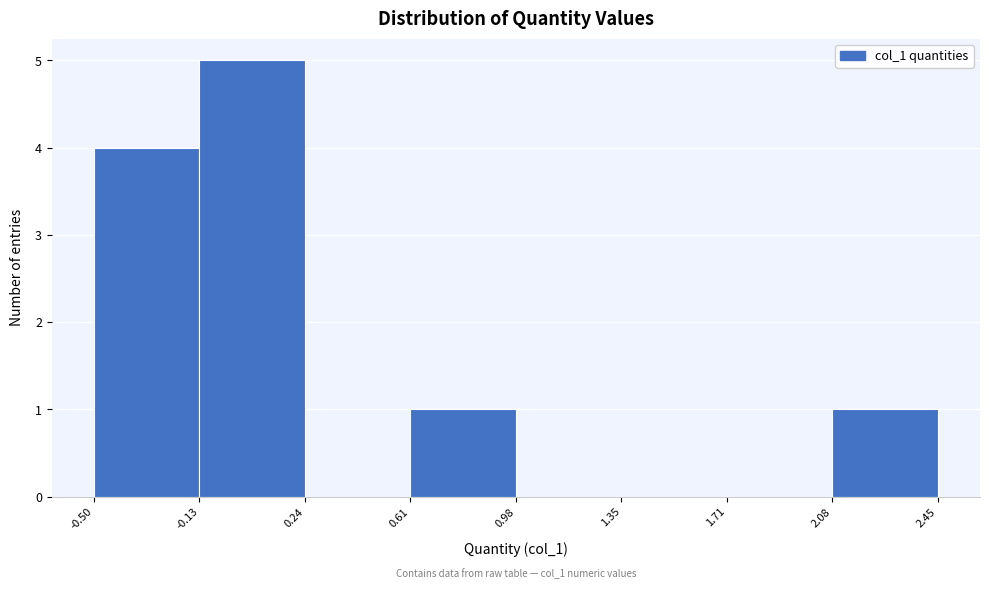

Over which range of the x-axis is the bar tallest?

-0.13 to 0.24